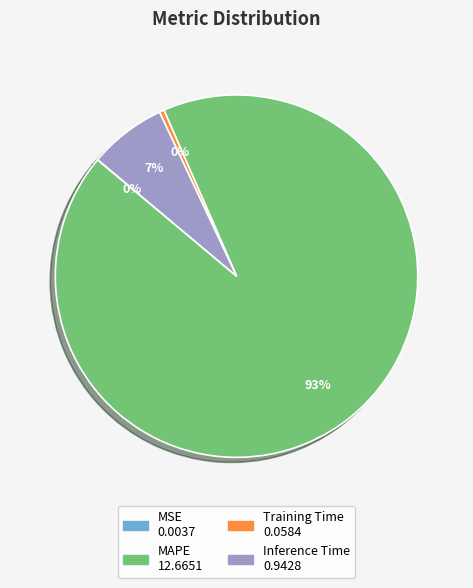

Which slice is the largest?

MAPE